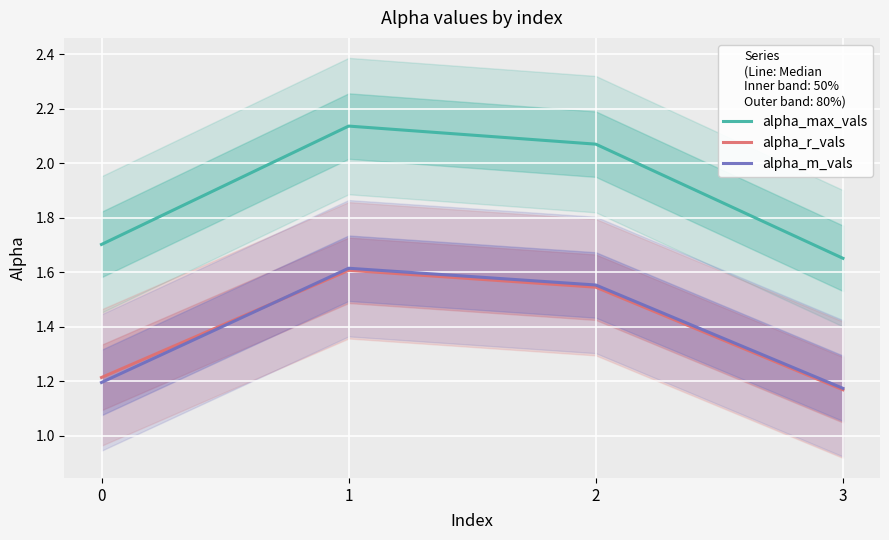

In alpha_m_vals, how many points are higher than both neighbors (excluding endpoints)?

1